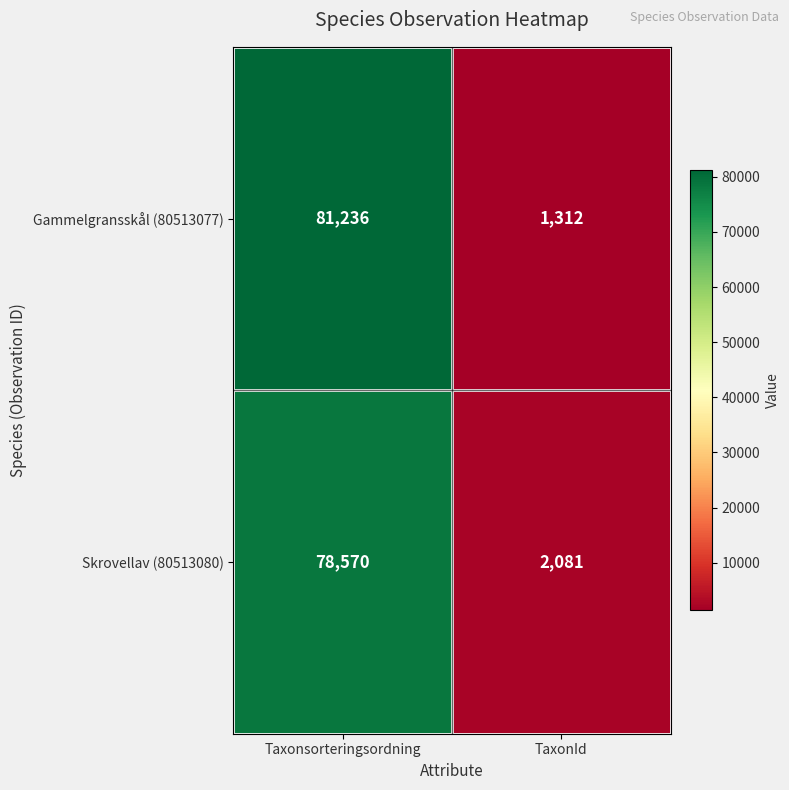

The value of Gammelgransskål (80513077) at TaxonId is 1312. True or false?

True